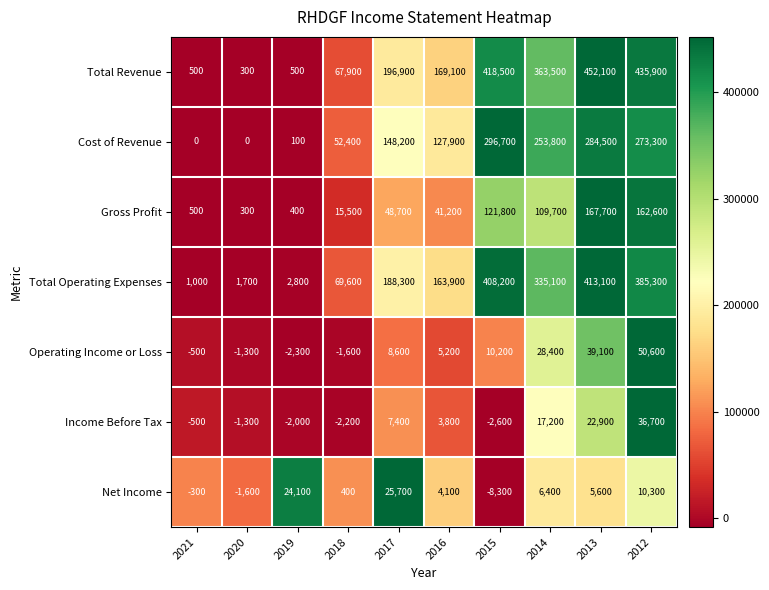

Rank the series by their maximum value, from lowest to highest.

Net Income, Income Before Tax, Operating Income or Loss, Gross Profit, Cost of Revenue, Total Operating Expenses, Total Revenue